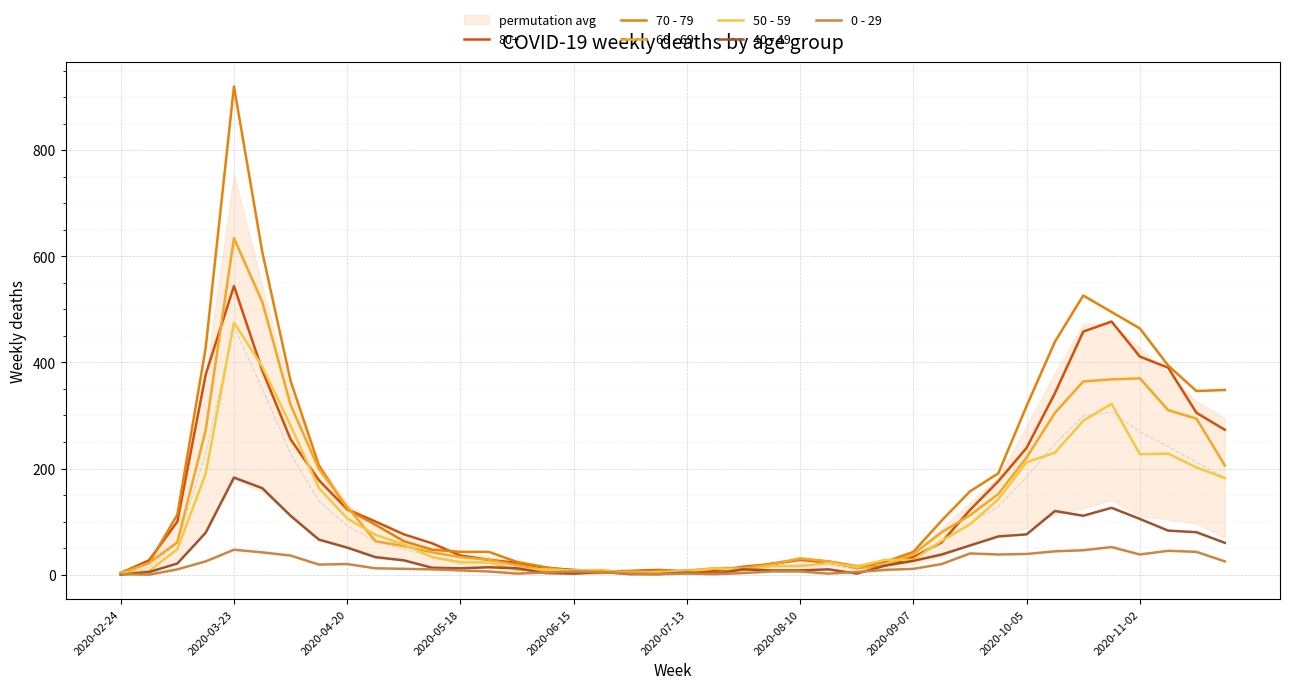

At which label does 40 - 49 reach its minimum?

2020-02-24